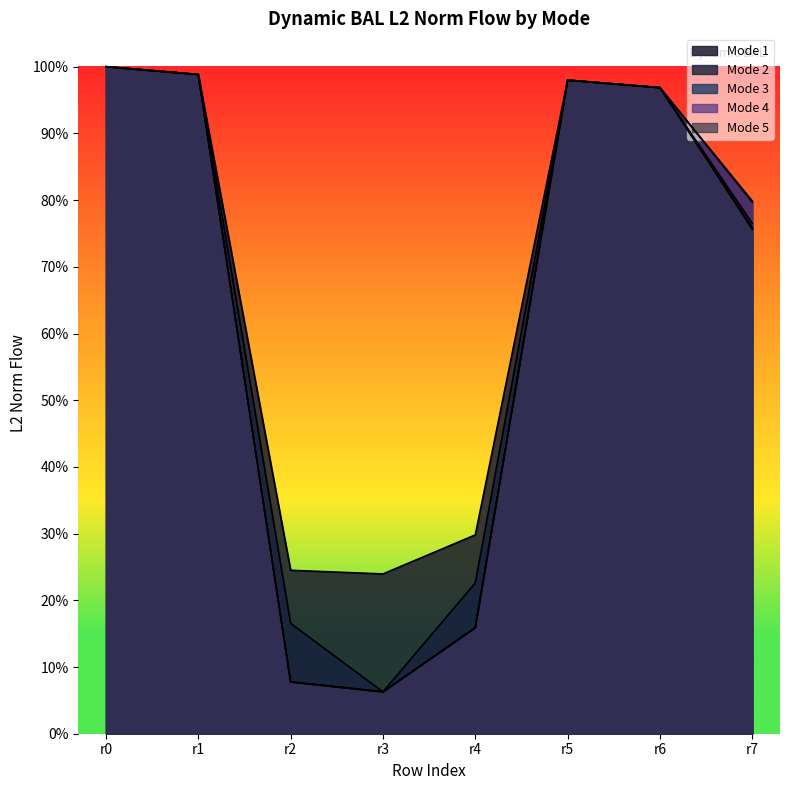

The mode1 series shows 5836409.9 at r4. True or false?

False